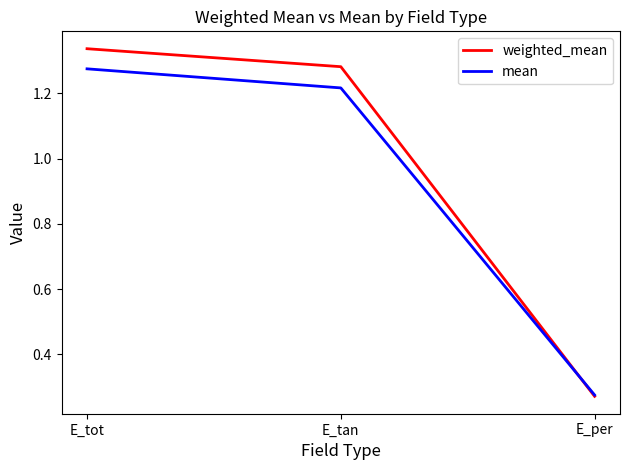

Count the number of data series in this chart.

2